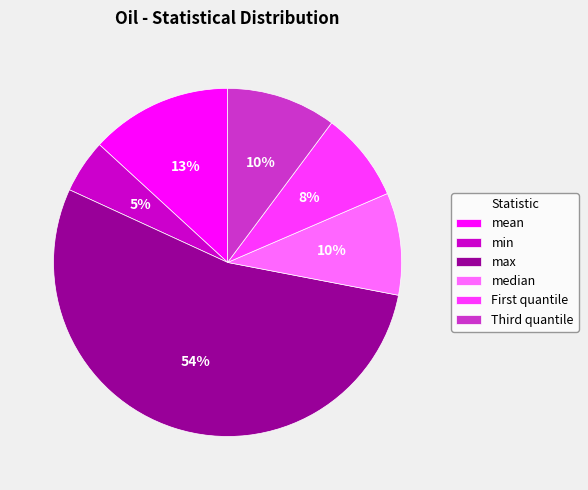

How many slices are in this pie chart?

6